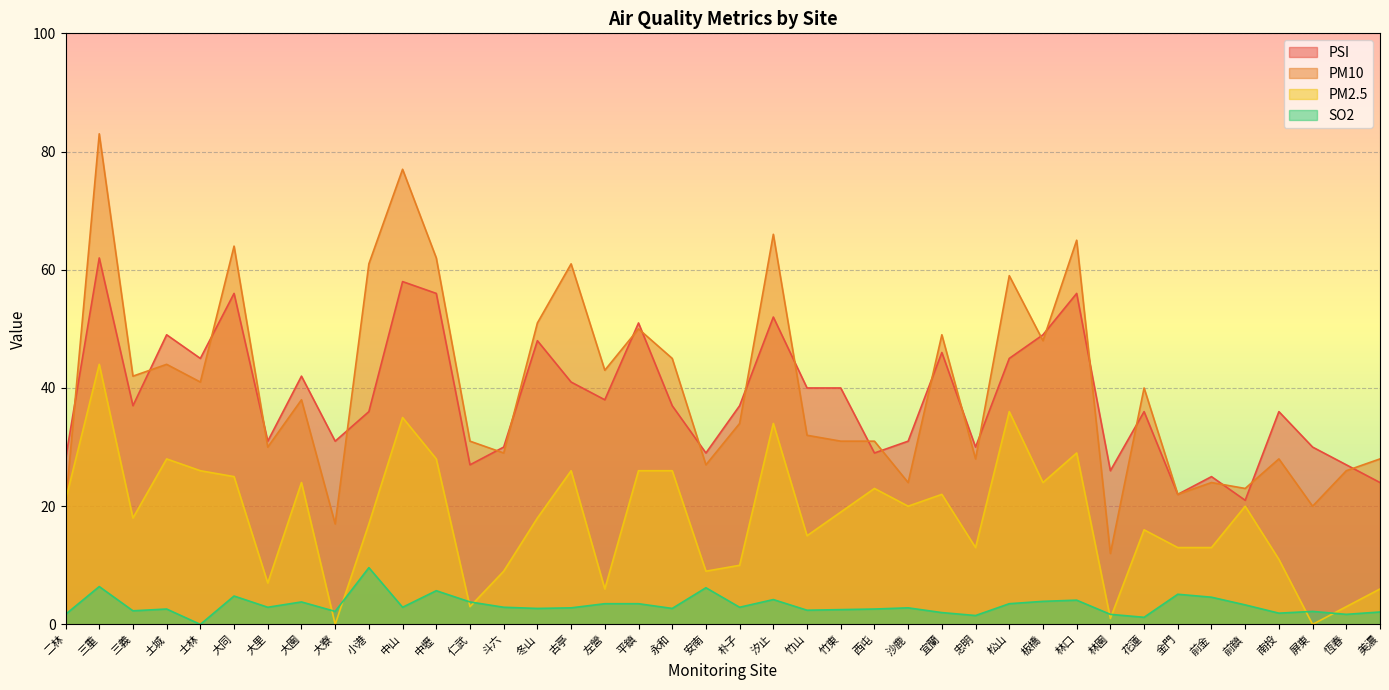

Between 左營 and 屏東, which series saw the biggest shift?

PM10